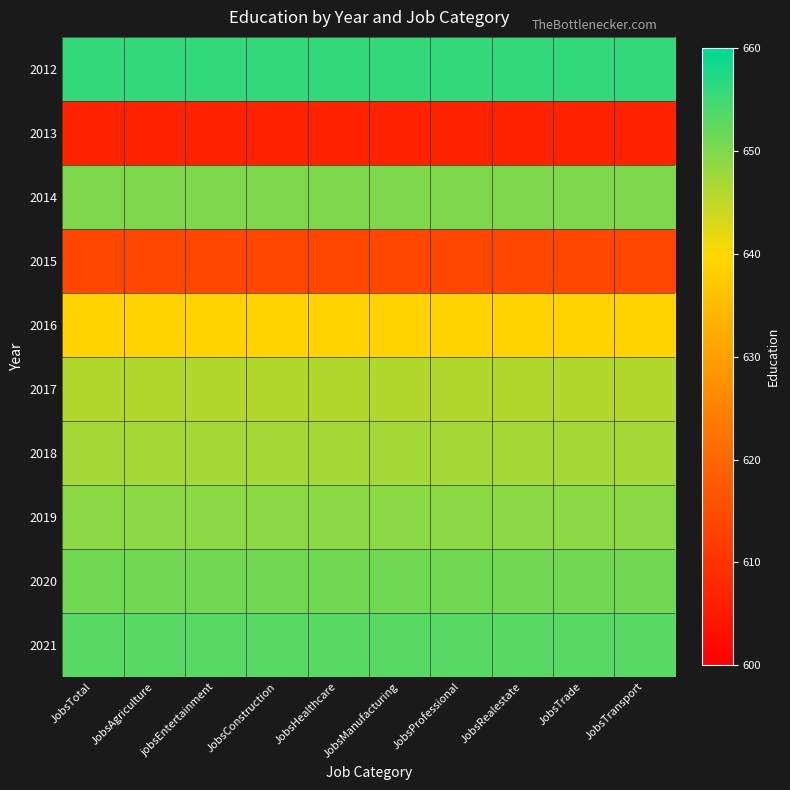

Reading left to right, extract all data points from this chart.

2012: JobsTotal=656	JobsAgriculture=656	jobsEntertainment=656	JobsConstruction=656	JobsHealthcare=656	JobsManufacturing=656	JobsProfessional=656	JobsRealestate=656	JobsTrade=656	JobsTransport=656
2013: JobsTotal=607	JobsAgriculture=607	jobsEntertainment=607	JobsConstruction=607	JobsHealthcare=607	JobsManufacturing=607	JobsProfessional=607	JobsRealestate=607	JobsTrade=607	JobsTransport=607
2014: JobsTotal=650	JobsAgriculture=650	jobsEntertainment=650	JobsConstruction=650	JobsHealthcare=650	JobsManufacturing=650	JobsProfessional=650	JobsRealestate=650	JobsTrade=650	JobsTransport=650
2015: JobsTotal=614	JobsAgriculture=614	jobsEntertainment=614	JobsConstruction=614	JobsHealthcare=614	JobsManufacturing=614	JobsProfessional=614	JobsRealestate=614	JobsTrade=614	JobsTransport=614
2016: JobsTotal=639	JobsAgriculture=639	jobsEntertainment=639	JobsConstruction=639	JobsHealthcare=639	JobsManufacturing=639	JobsProfessional=639	JobsRealestate=639	JobsTrade=639	JobsTransport=639
2017: JobsTotal=646	JobsAgriculture=646	jobsEntertainment=646	JobsConstruction=646	JobsHealthcare=646	JobsManufacturing=646	JobsProfessional=646	JobsRealestate=646	JobsTrade=646	JobsTransport=646
2018: JobsTotal=647	JobsAgriculture=647	jobsEntertainment=647	JobsConstruction=647	JobsHealthcare=647	JobsManufacturing=647	JobsProfessional=647	JobsRealestate=647	JobsTrade=647	JobsTransport=647
2019: JobsTotal=649	JobsAgriculture=649	jobsEntertainment=649	JobsConstruction=649	JobsHealthcare=649	JobsManufacturing=649	JobsProfessional=649	JobsRealestate=649	JobsTrade=649	JobsTransport=649
2020: JobsTotal=651	JobsAgriculture=651	jobsEntertainment=651	JobsConstruction=651	JobsHealthcare=651	JobsManufacturing=651	JobsProfessional=651	JobsRealestate=651	JobsTrade=651	JobsTransport=651
2021: JobsTotal=653	JobsAgriculture=653	jobsEntertainment=653	JobsConstruction=653	JobsHealthcare=653	JobsManufacturing=653	JobsProfessional=653	JobsRealestate=653	JobsTrade=653	JobsTransport=653